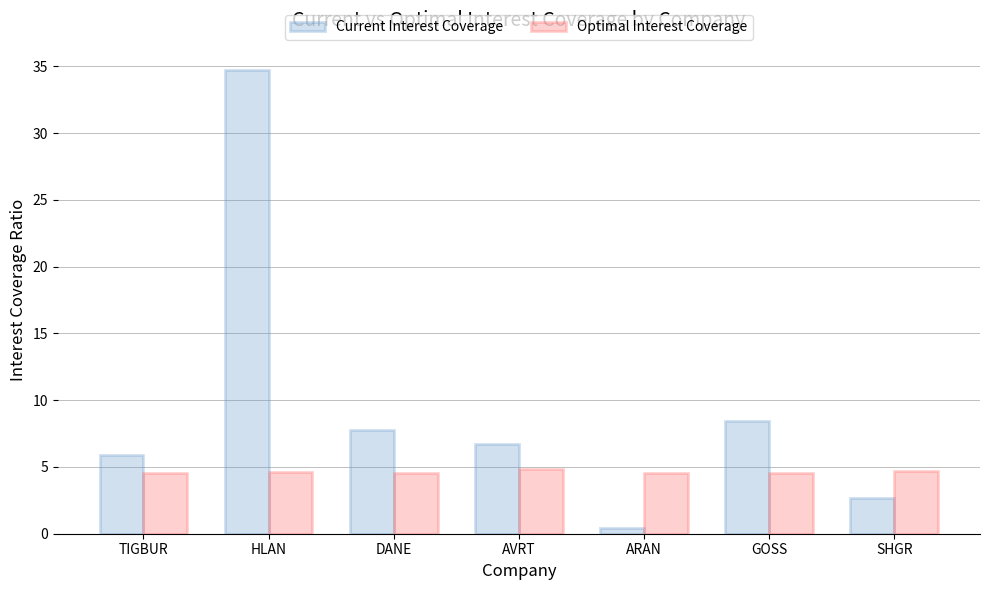

List the series in order of their overall mean, lowest first.

Optimal Interest Coverage, Current Interest Coverage